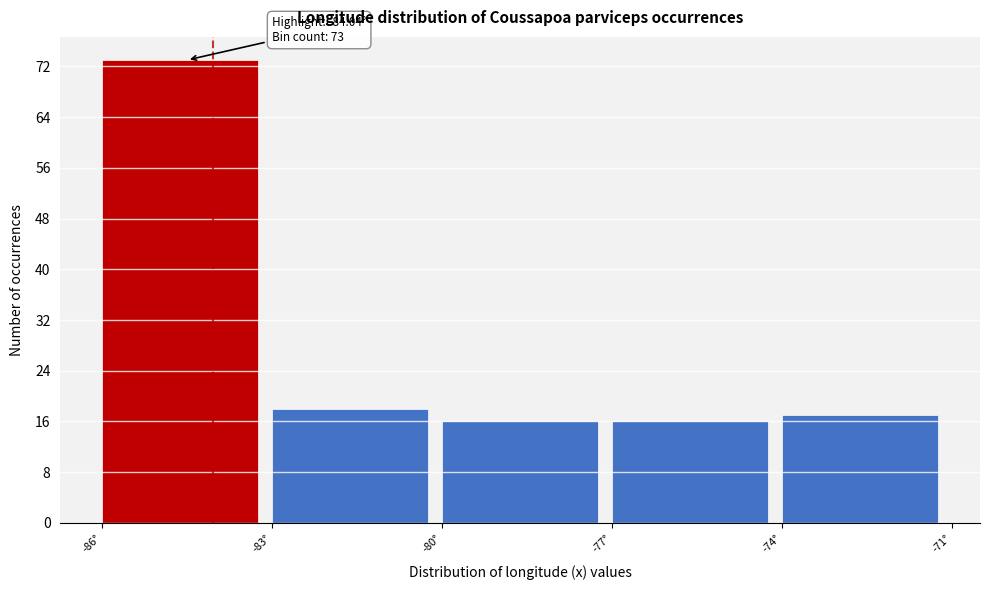

Over which range of the x-axis is the bar tallest?

-86 to -83